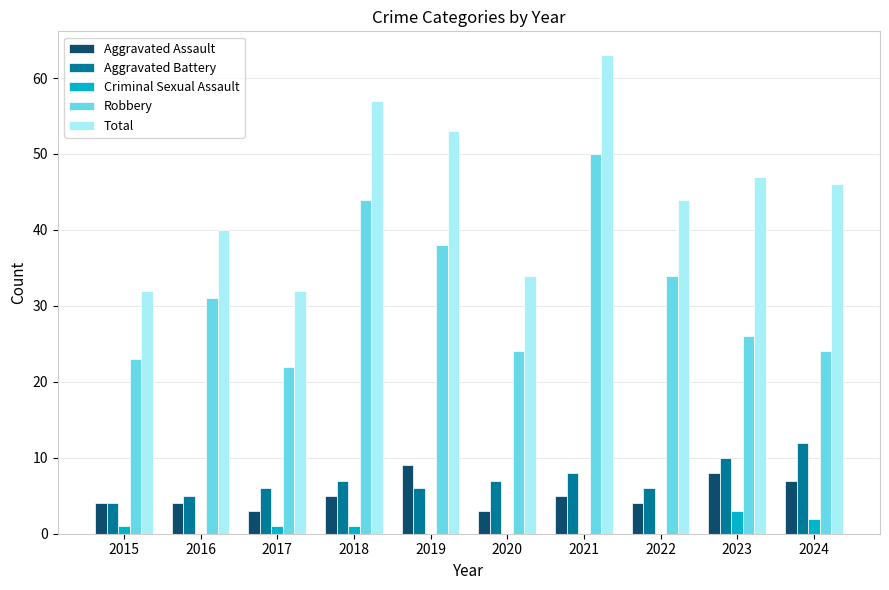

The value of Aggravated Assault at 2016 is 4. True or false?

True